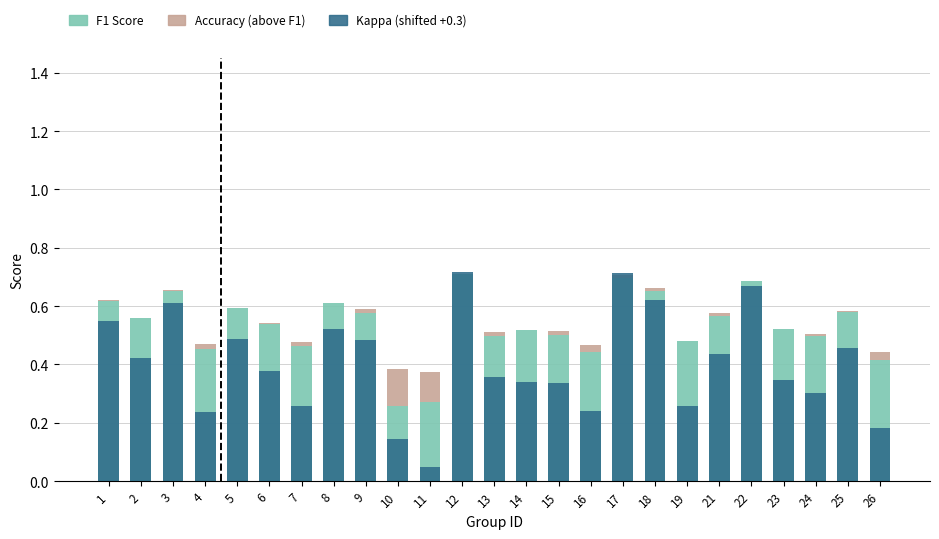

Are the bars horizontal?

No